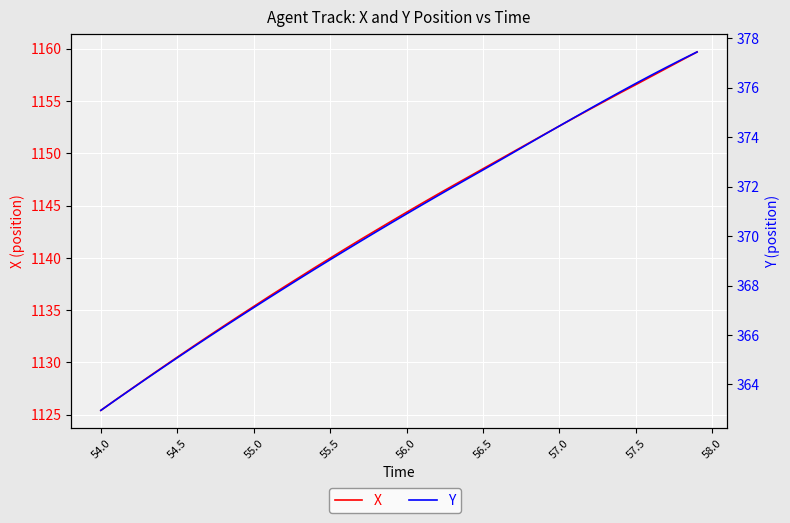

Reading left to right, what are all the values shown in this chart?

X: 1125.4	1126.5	1127.5	1128.5	1129.5	1130.5	1131.5	1132.5	1133.5	1134.4	1135.4	1136.3	1137.2	1138.2	1139.1	1140.0	1140.9	1141.8	1142.6	1143.5	1144.4	1145.2	1146.1	1146.9	1147.7	1148.5	1149.3	1150.2	1151.0	1151.8	1152.6	1153.4	1154.2	1155.0	1155.8	1156.6	1157.4	1158.1	1158.9	1159.7
Y: 362.9	363.4	363.8	364.2	364.7	365.1	365.5	365.9	366.3	366.7	367.1	367.5	367.9	368.3	368.7	369.0	369.4	369.8	370.2	370.5	370.9	371.3	371.6	372.0	372.3	372.7	373.0	373.4	373.7	374.1	374.5	374.8	375.2	375.5	375.8	376.2	376.5	376.8	377.1	377.4